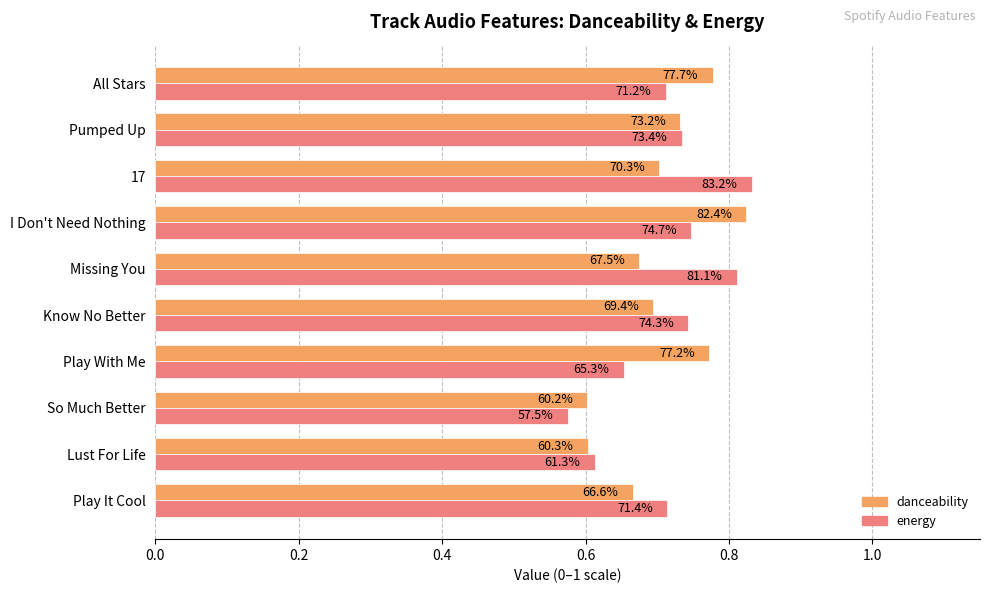

What are all the series names shown in the legend?

danceability, energy